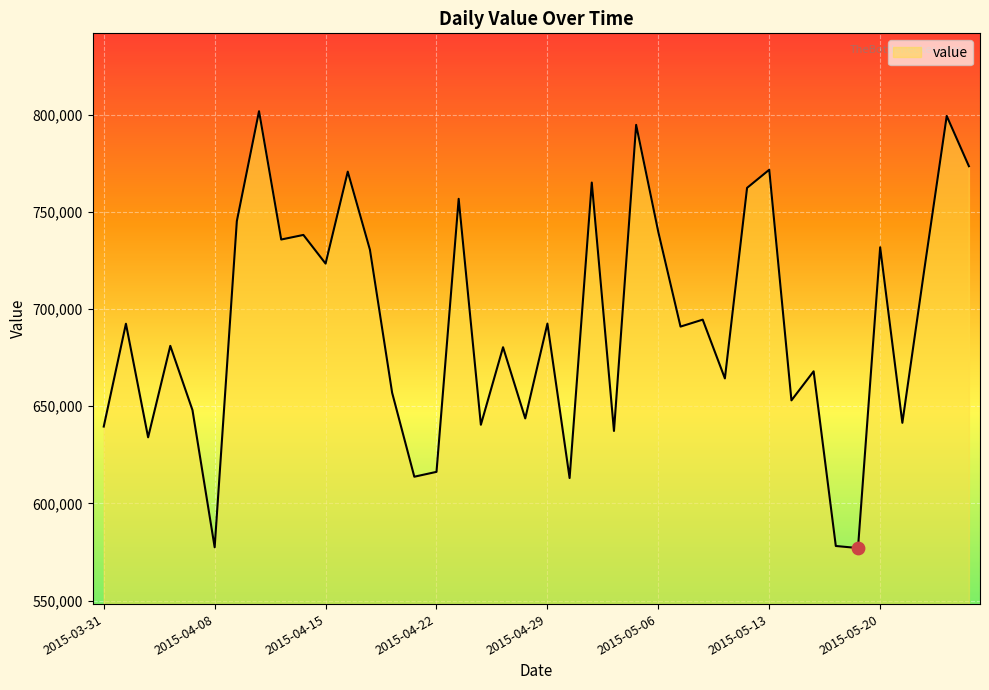

What is the difference between the maximum and minimum values?

224933